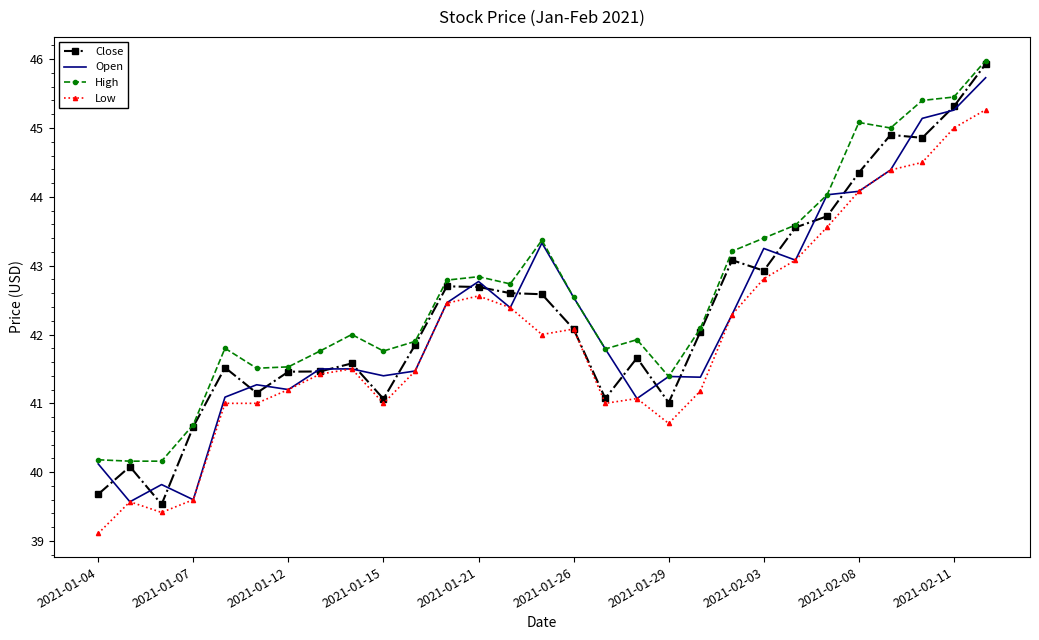

What is the minimum value shown in the chart?

39.1